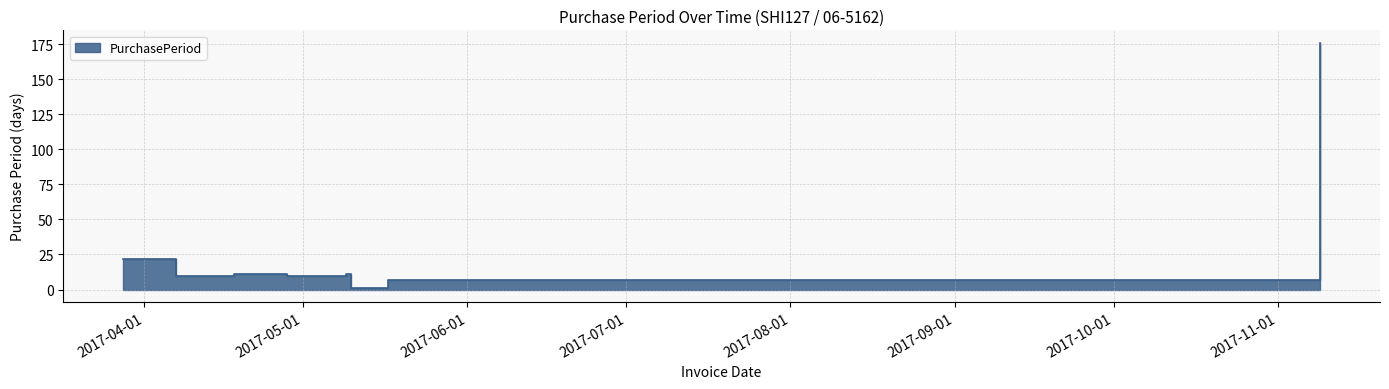

Does the chart have visible grid lines?

Yes